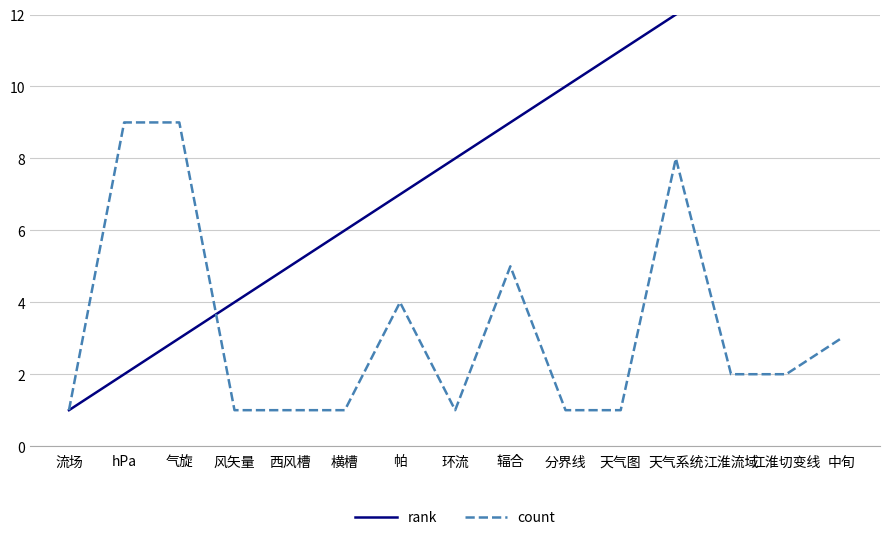

At 横槽, list the series in order from smallest to largest.

count, rank